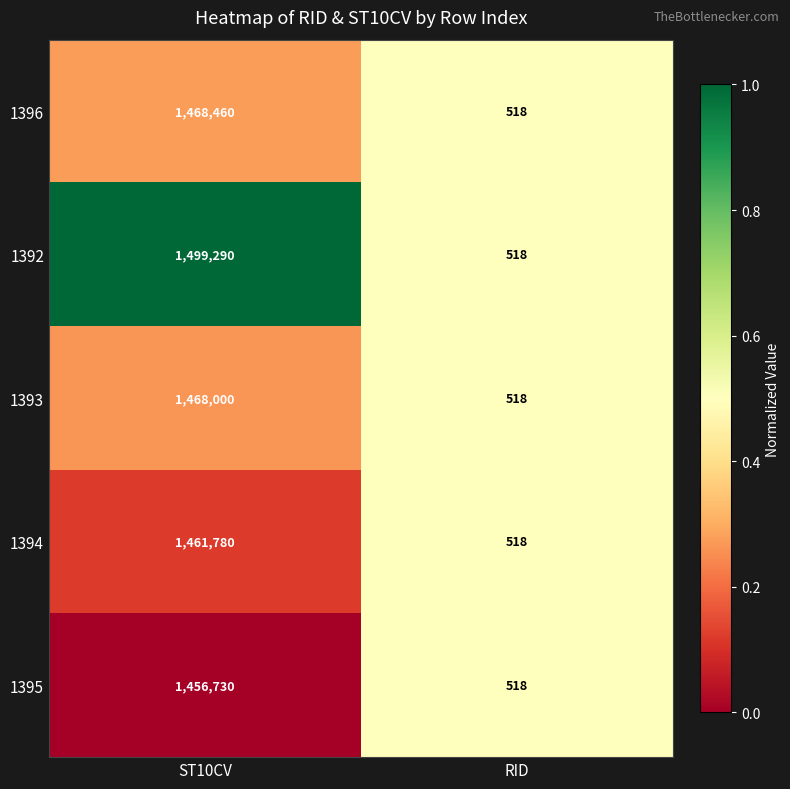

Which series has the widest spread of values?

1392